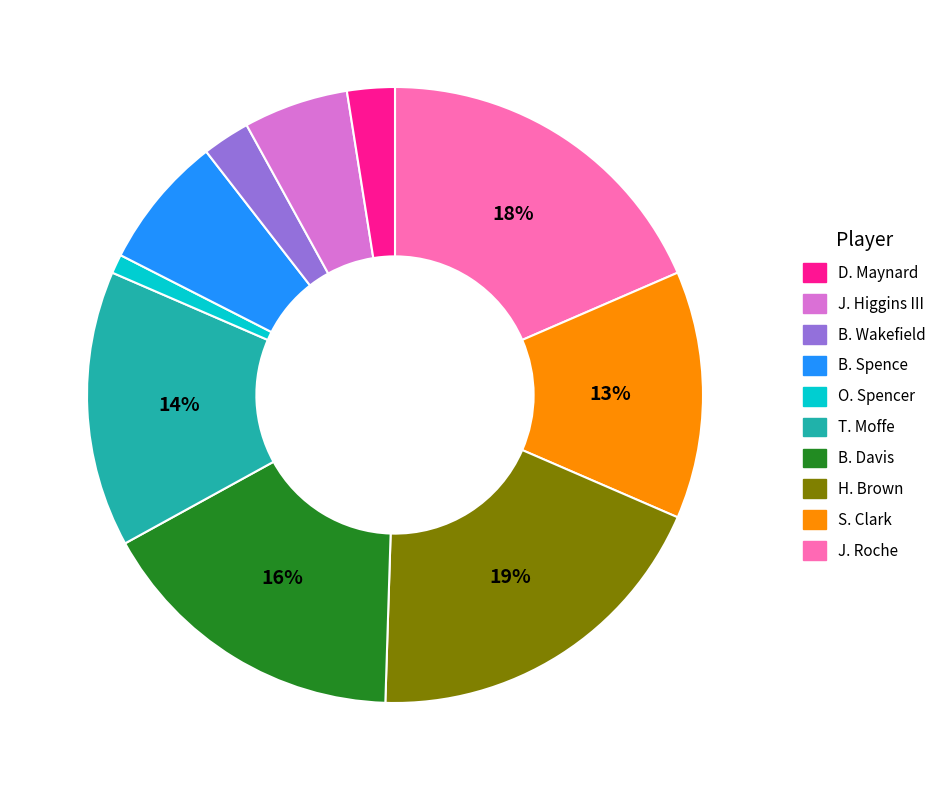

How many segments does this pie chart have?

10